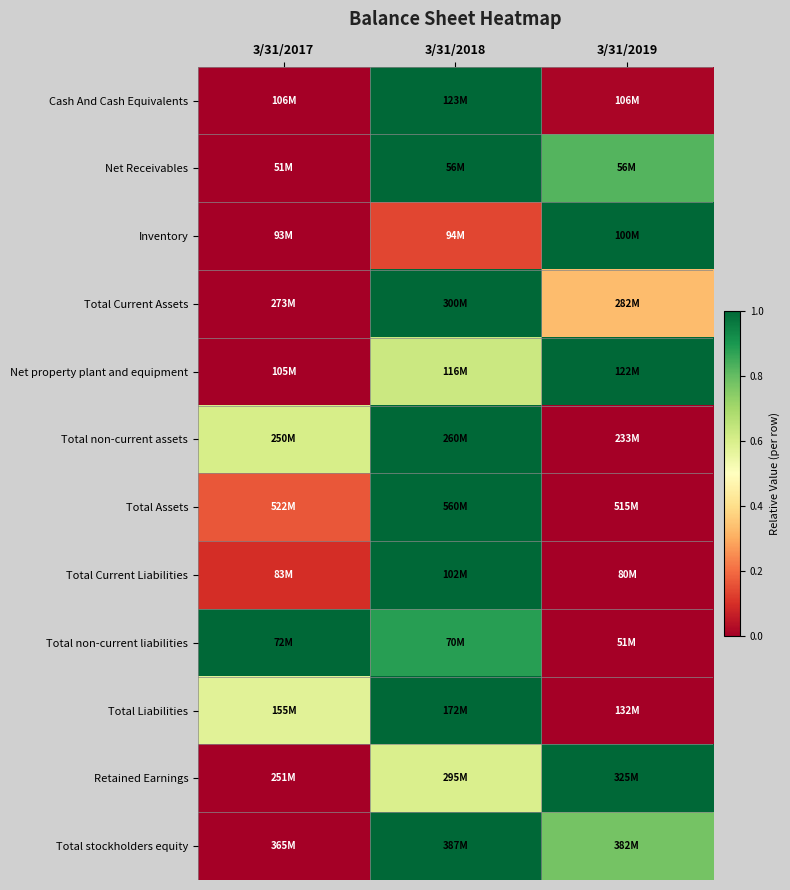

What is the maximum value shown in the chart?

1.0